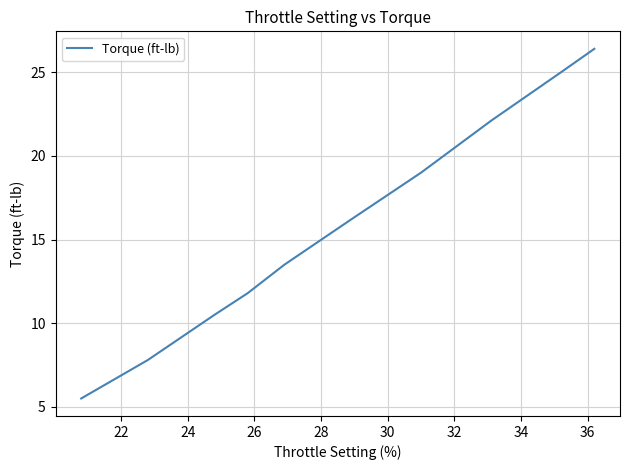

What is the greatest value displayed?

26.4